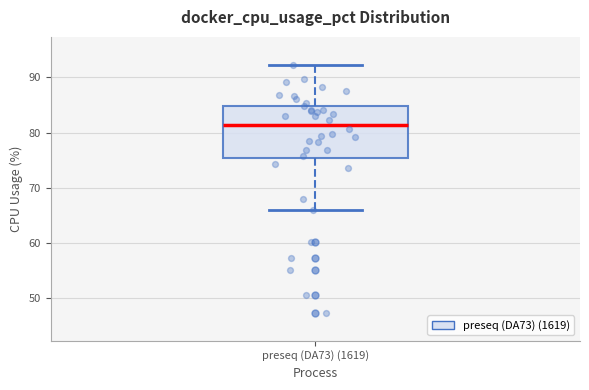

Transcribe this box plot: give where the median line is, the range the box spans, and where the two whiskers end, as read against the y-axis. The values are not printed on the chart, so give them approximately, as read against the axis.

median 81, box 75 to 85, whiskers 66 to 92